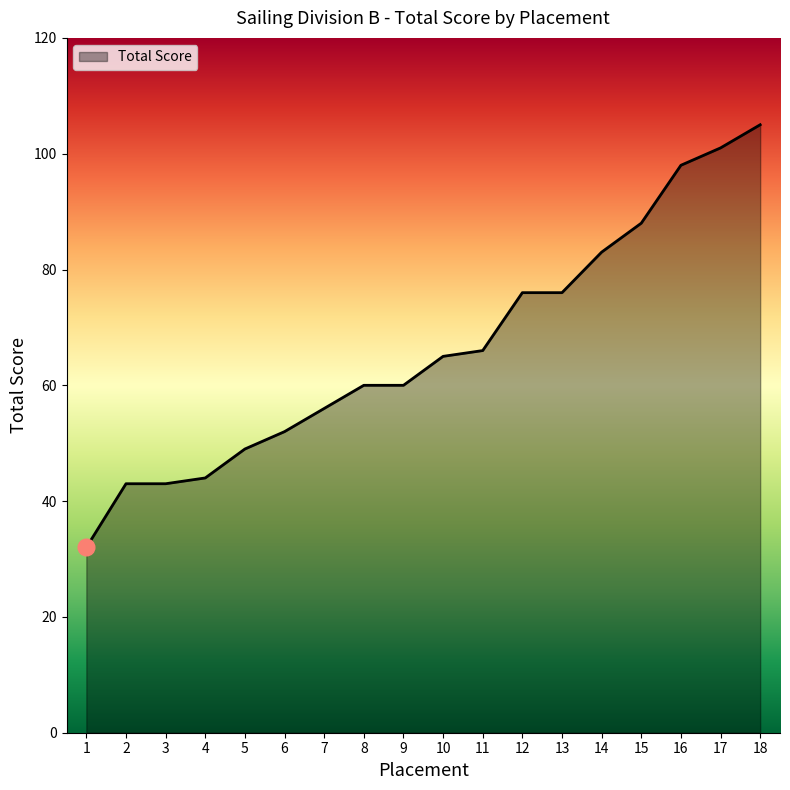

What is the ratio of the value at 4 to the value at 15?

0.5